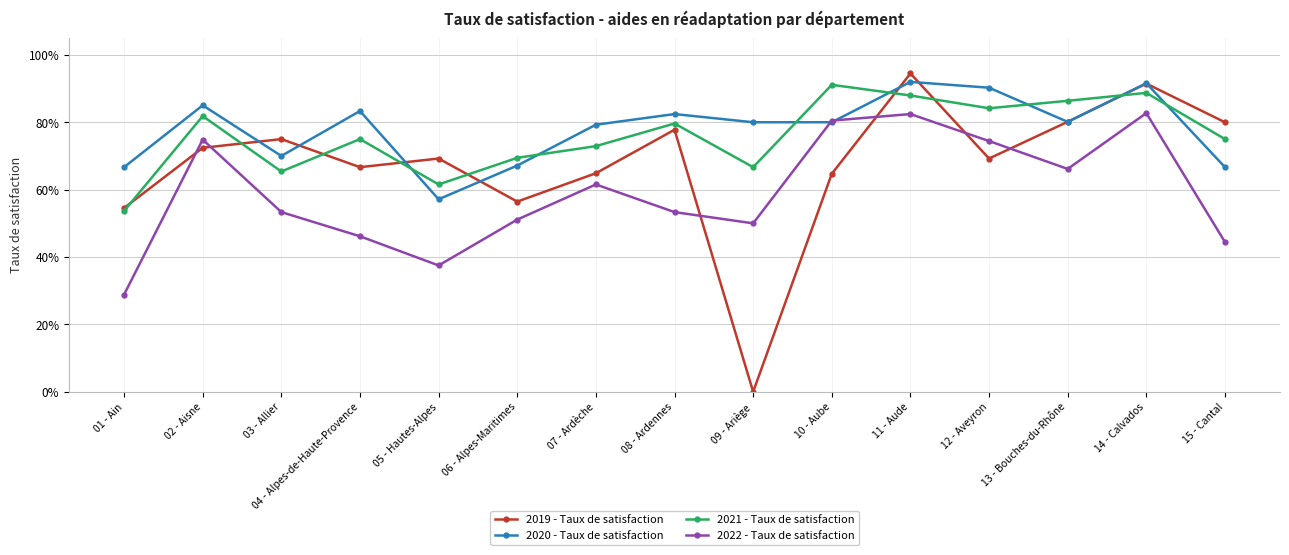

Reading left to right, what are all the values shown in this chart?

2019 - Taux de satisfaction: 0.5	0.7	0.8	0.7	0.7	0.6	0.6	0.8	0.0	0.6	0.9	0.7	0.8	0.9	0.8
2020 - Taux de satisfaction: 0.7	0.9	0.7	0.8	0.6	0.7	0.8	0.8	0.8	0.8	0.9	0.9	0.8	0.9	0.7
2021 - Taux de satisfaction: 0.5	0.8	0.7	0.8	0.6	0.7	0.7	0.8	0.7	0.9	0.9	0.8	0.9	0.9	0.8
2022 - Taux de satisfaction: 0.3	0.7	0.5	0.5	0.4	0.5	0.6	0.5	0.5	0.8	0.8	0.7	0.7	0.8	0.4